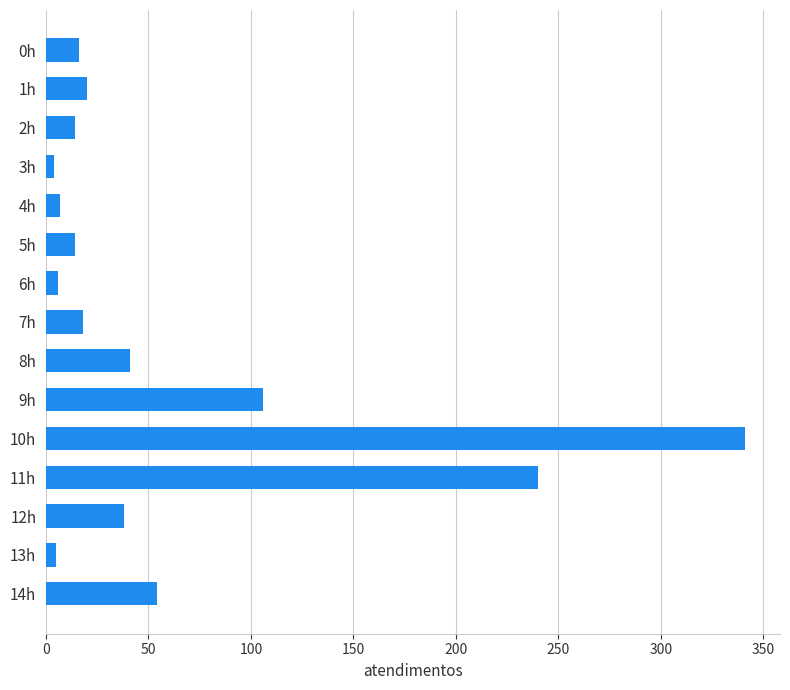

What is the average value?

62